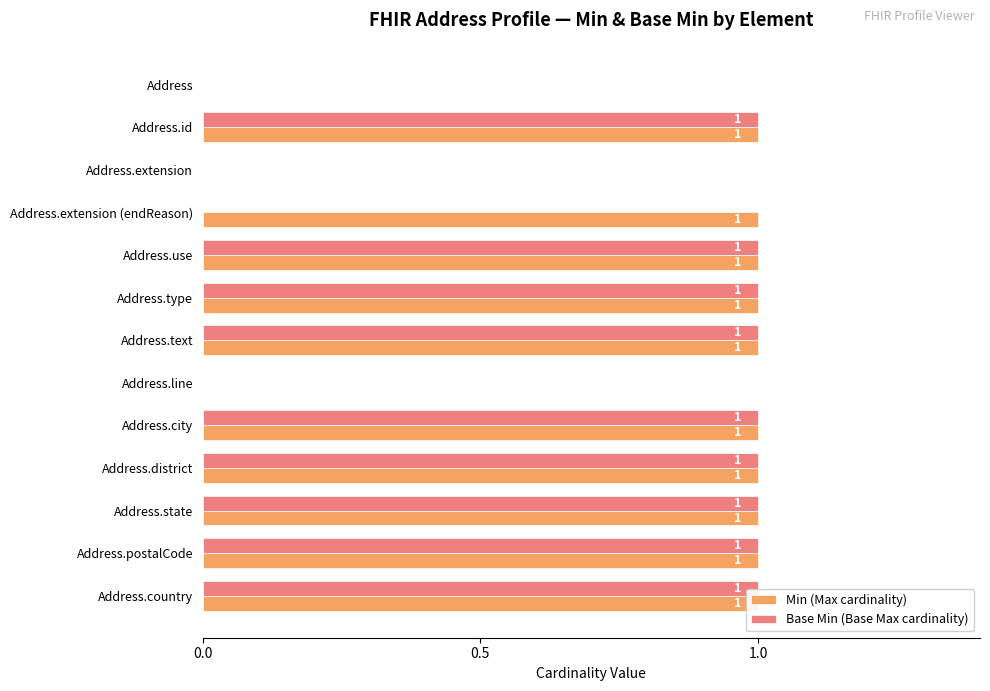

Count the Base Min (Base Max cardinality) values in the range 0 to 1.

13